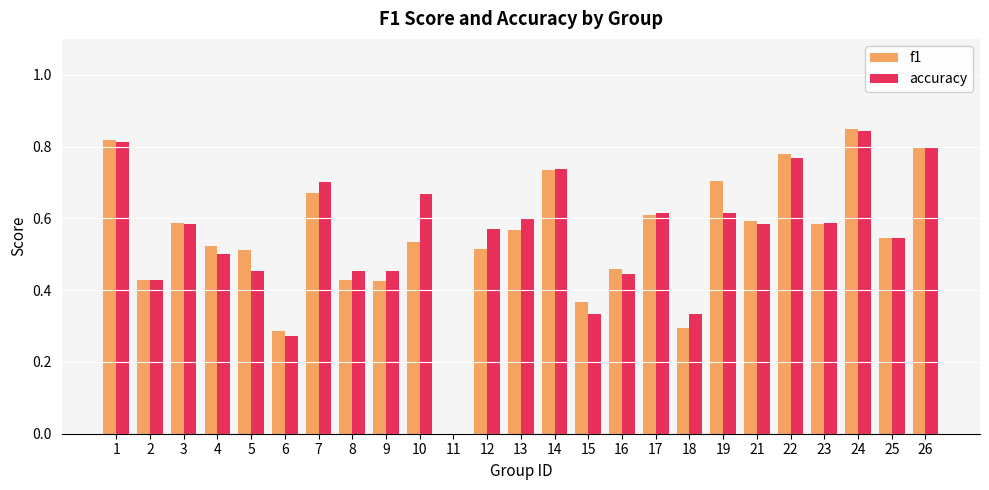

At which category is the sum across all series the highest?

24